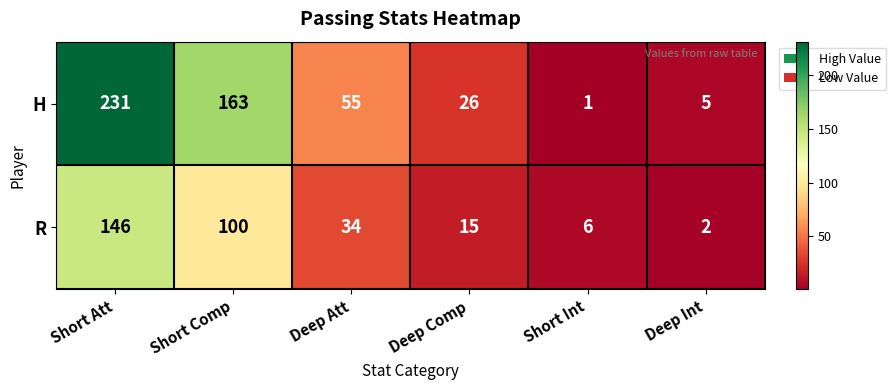

Which series changed the most between Short Comp and Deep Comp?

H